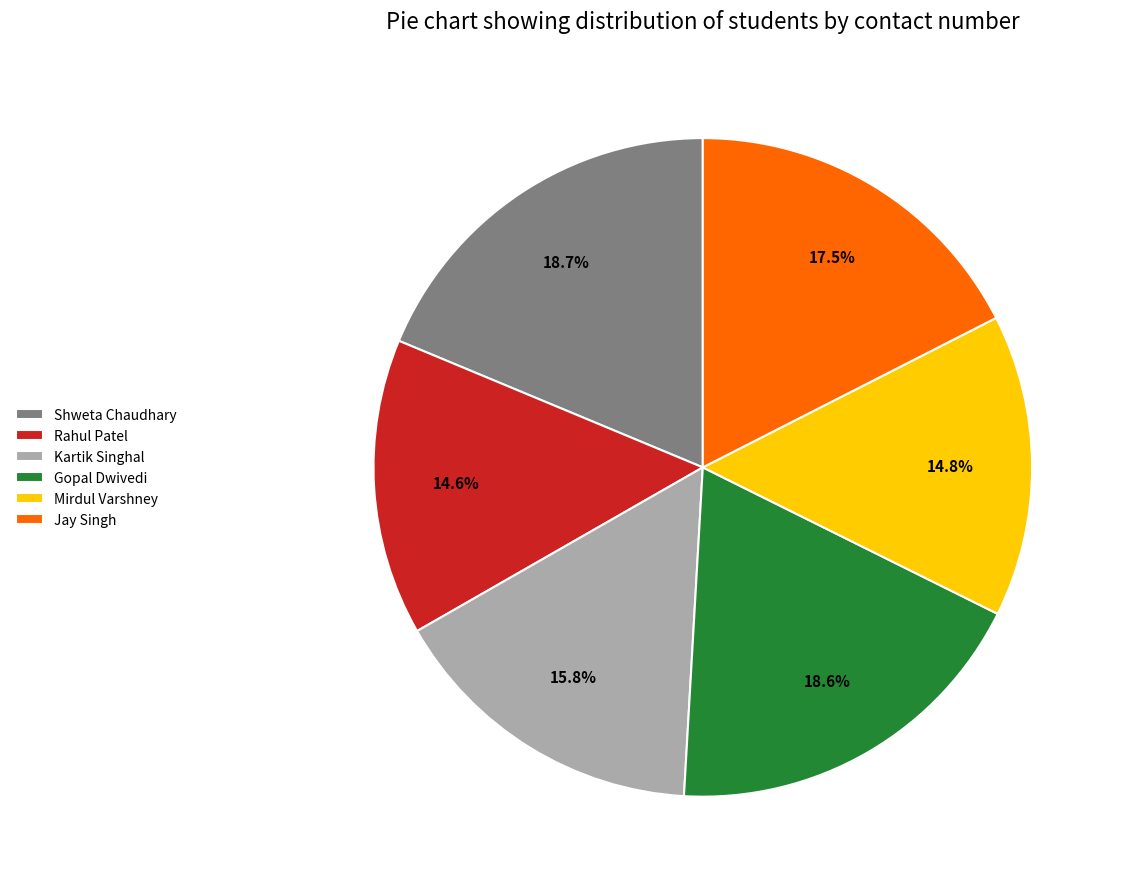

Combined, what portion of the pie is Shweta Chaudhary and Kartik Singhal?

34.5%